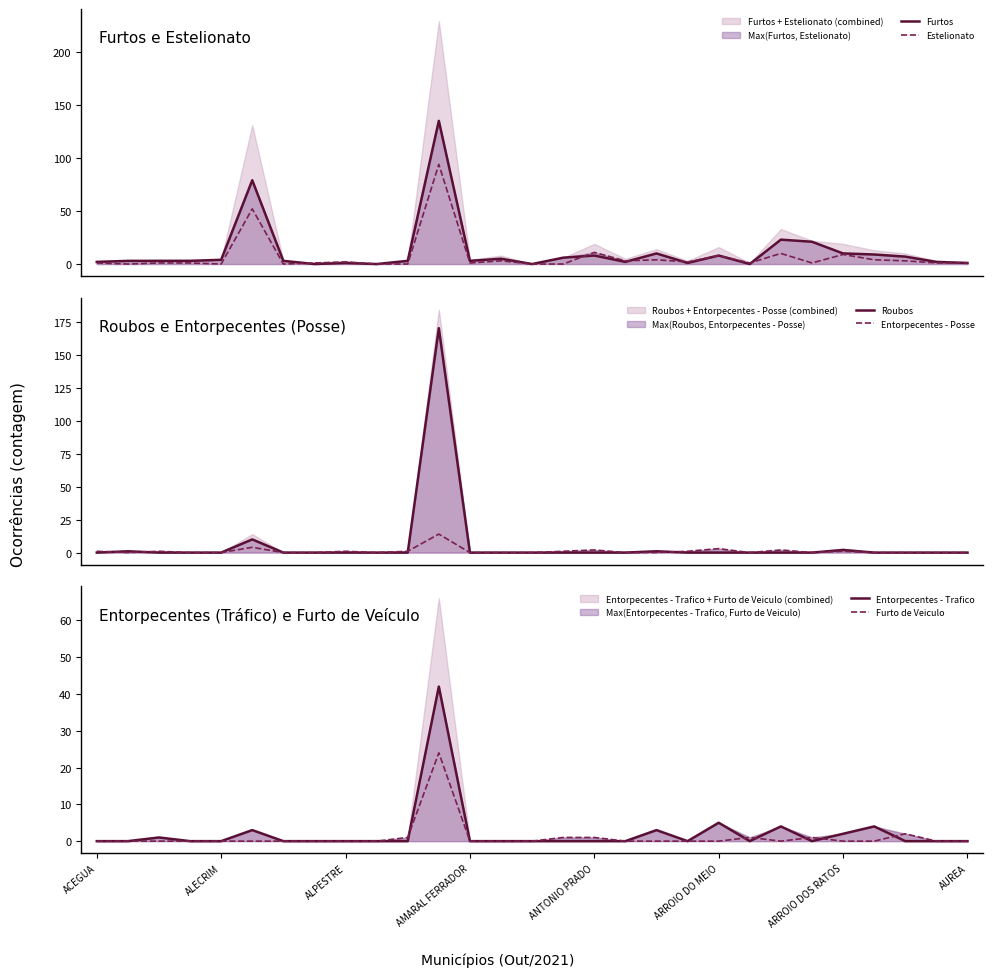

At how many categories does at least one series exceed 150?

1